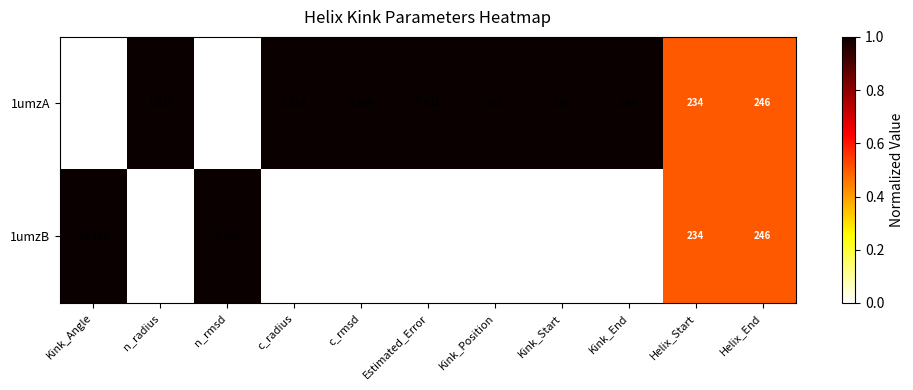

Is the value of 1umzA at Kink_Position greater than the value of 1umzB at n_radius?

Yes